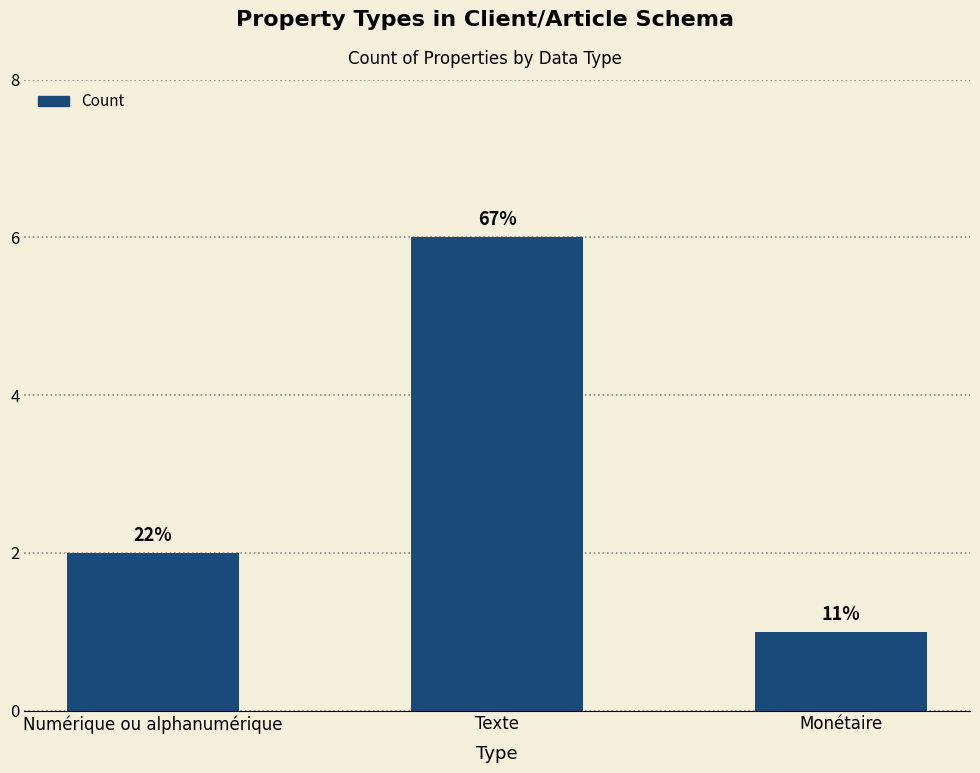

Are the bars horizontal?

No